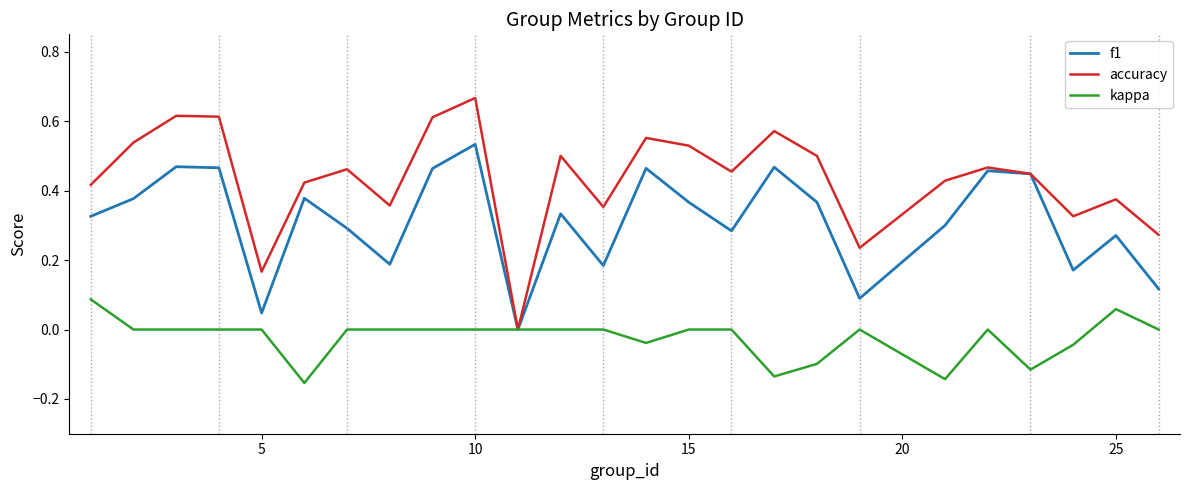

Which series has the largest total across all categories?

accuracy